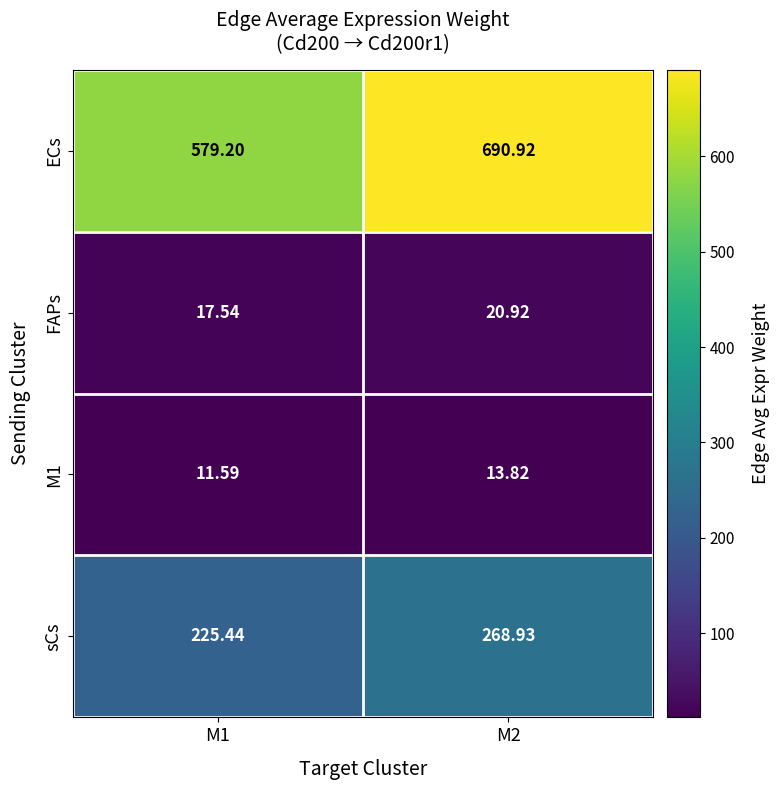

What is the minimum value shown in the chart?

11.6